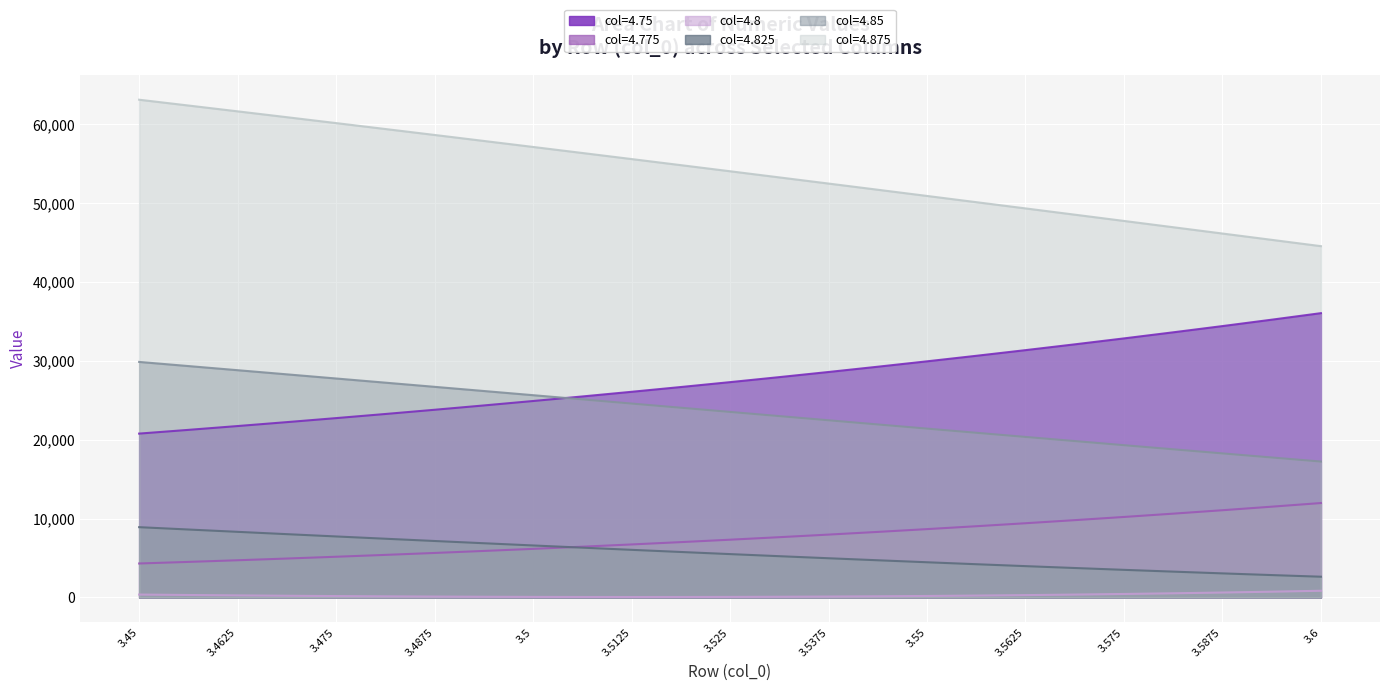

Which series has the largest total across all categories?

col=4.875